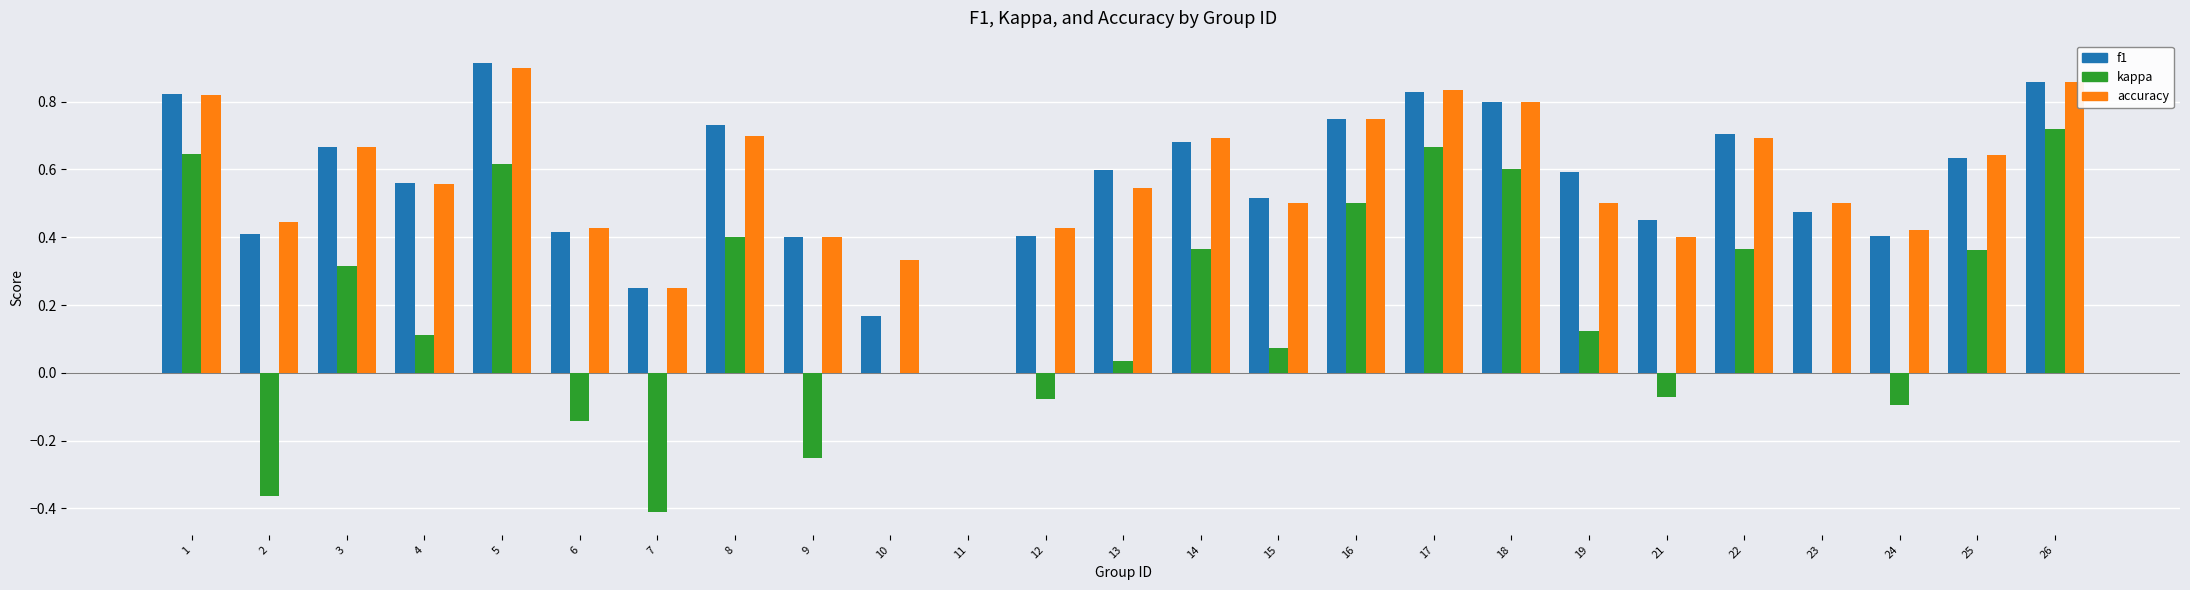

Does the chart contain stacked bars?

No